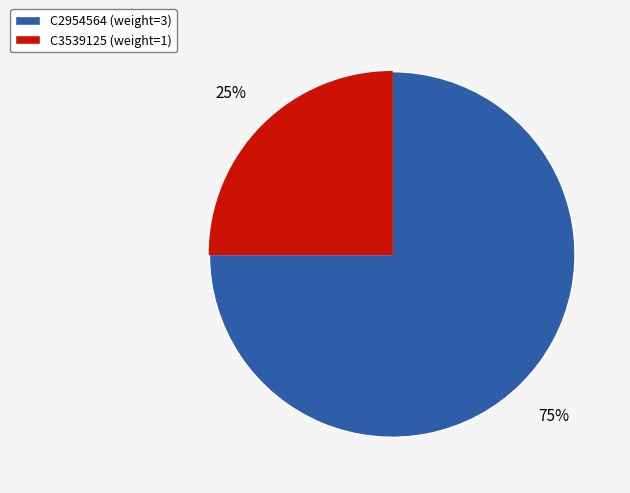

To the nearest percent, what portion does C3539125 represent?

25%